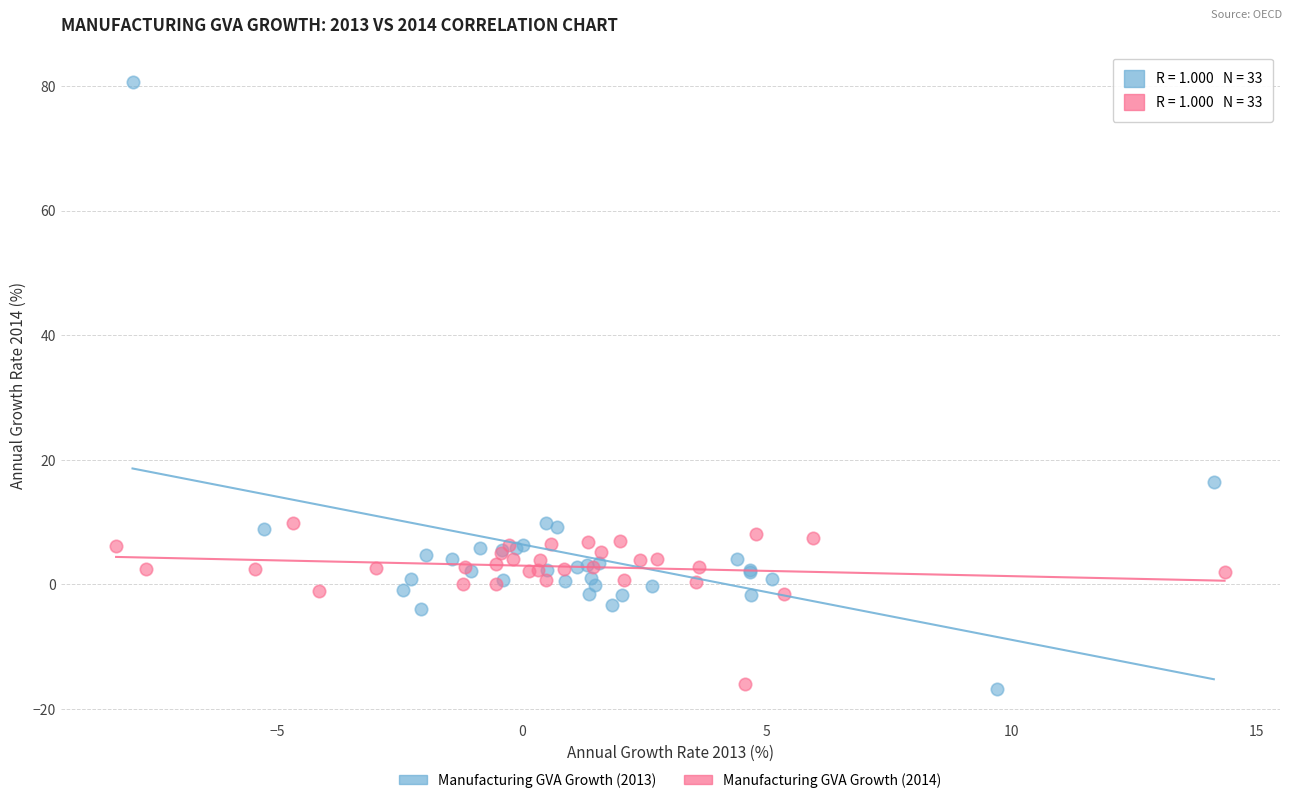

What are all the series names shown in the legend?

Manufacturing GVA Growth (2013), Manufacturing GVA Growth (2014)